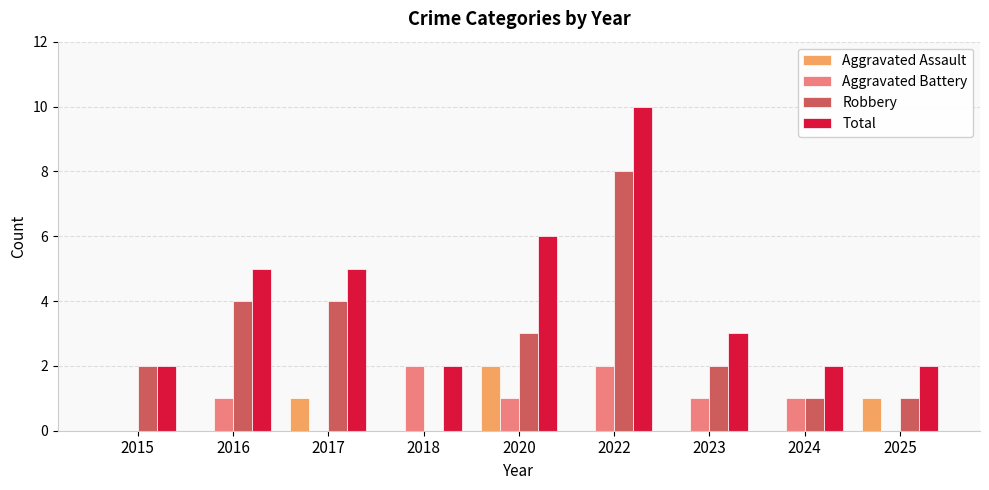

What is the approximate value of Aggravated Assault at 2025?

1